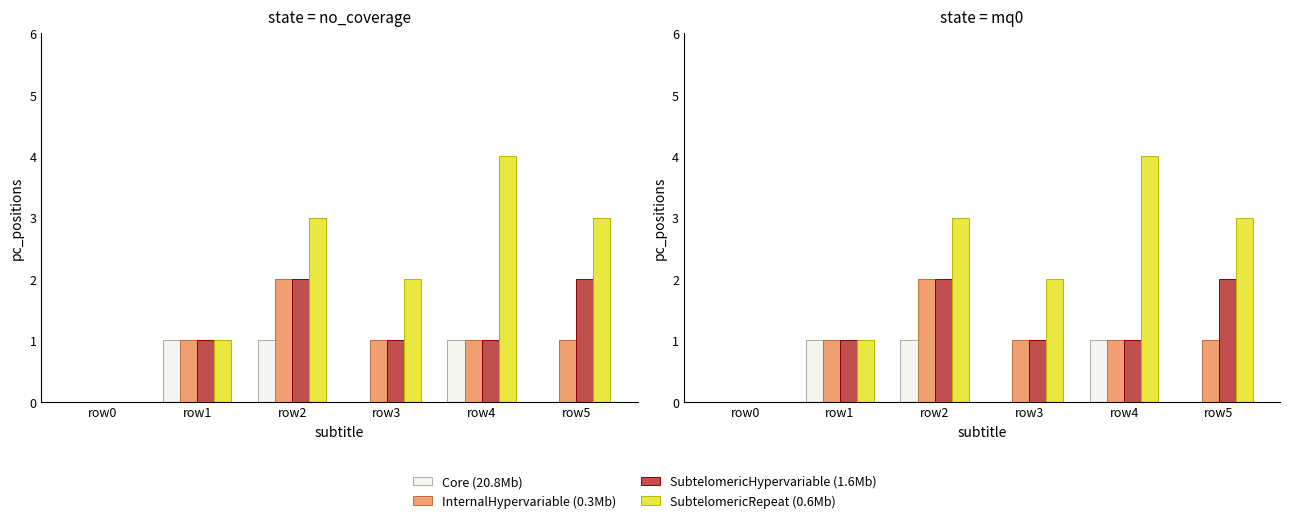

At how many categories does at least one series exceed 1?

4